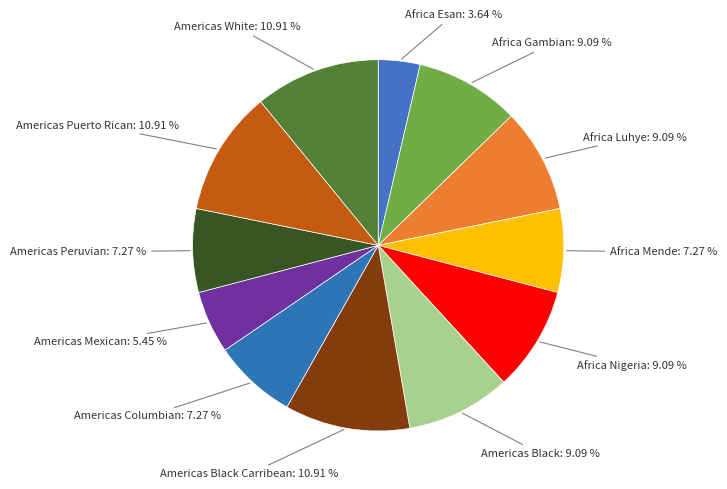

Is there any slice that represents more than half of the pie?

No